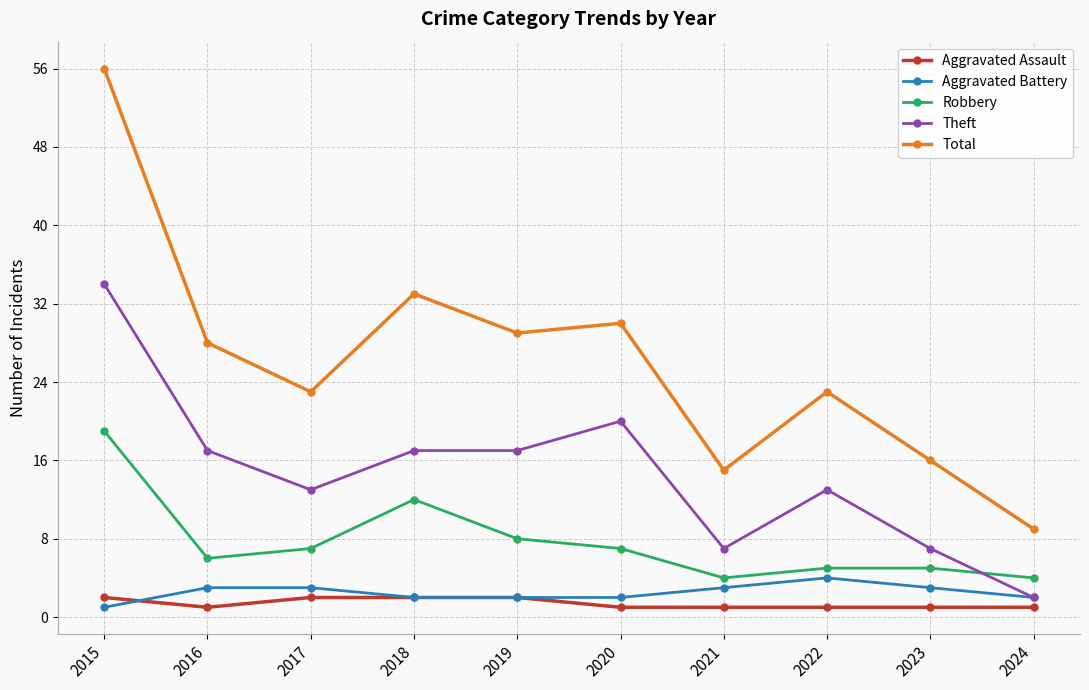

Reading left to right, what are all the values shown in this chart?

Aggravated Assault: 2015=2	2016=1	2017=2	2018=2	2019=2	2020=1	2021=1	2022=1	2023=1	2024=1
Aggravated Battery: 2015=1	2016=3	2017=3	2018=2	2019=2	2020=2	2021=3	2022=4	2023=3	2024=2
Robbery: 2015=19	2016=6	2017=7	2018=12	2019=8	2020=7	2021=4	2022=5	2023=5	2024=4
Theft: 2015=34	2016=17	2017=13	2018=17	2019=17	2020=20	2021=7	2022=13	2023=7	2024=2
Total: 2015=56	2016=28	2017=23	2018=33	2019=29	2020=30	2021=15	2022=23	2023=16	2024=9